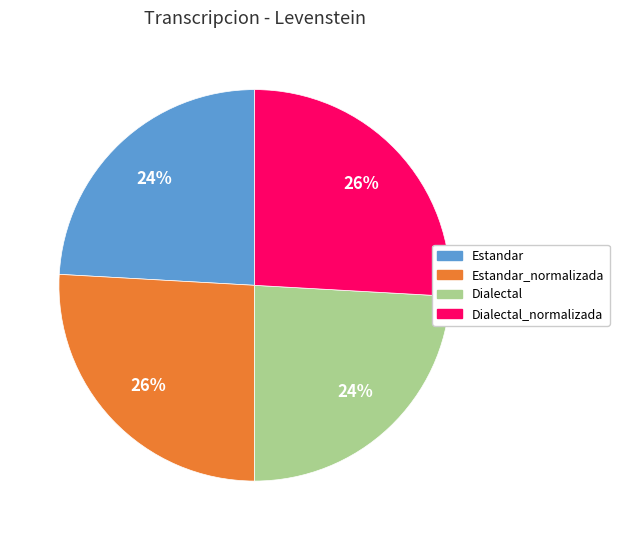

Between Dialectal_normalizada and Estandar, which is larger?

Dialectal_normalizada